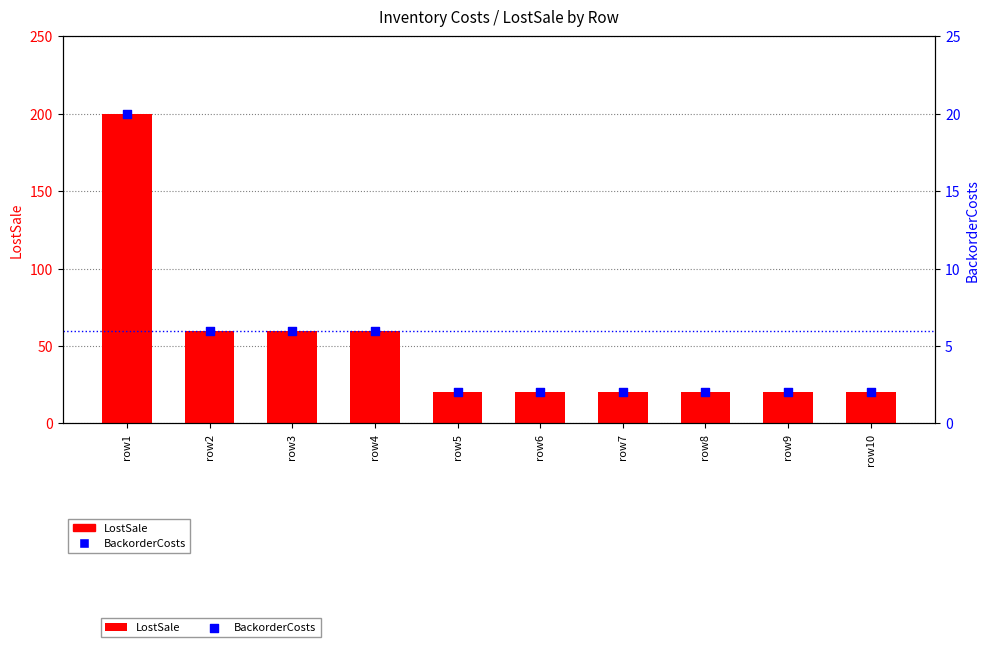

Which series reaches the maximum Y coordinate?

LostSale